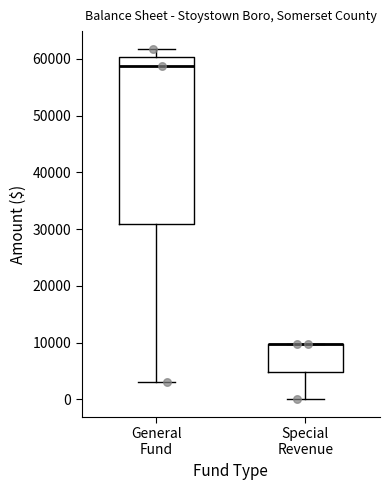

Where does the lower whisker of the box for General Fund end on the y-axis? The values are not printed on the chart, so give them approximately, as read against the axis.

3000